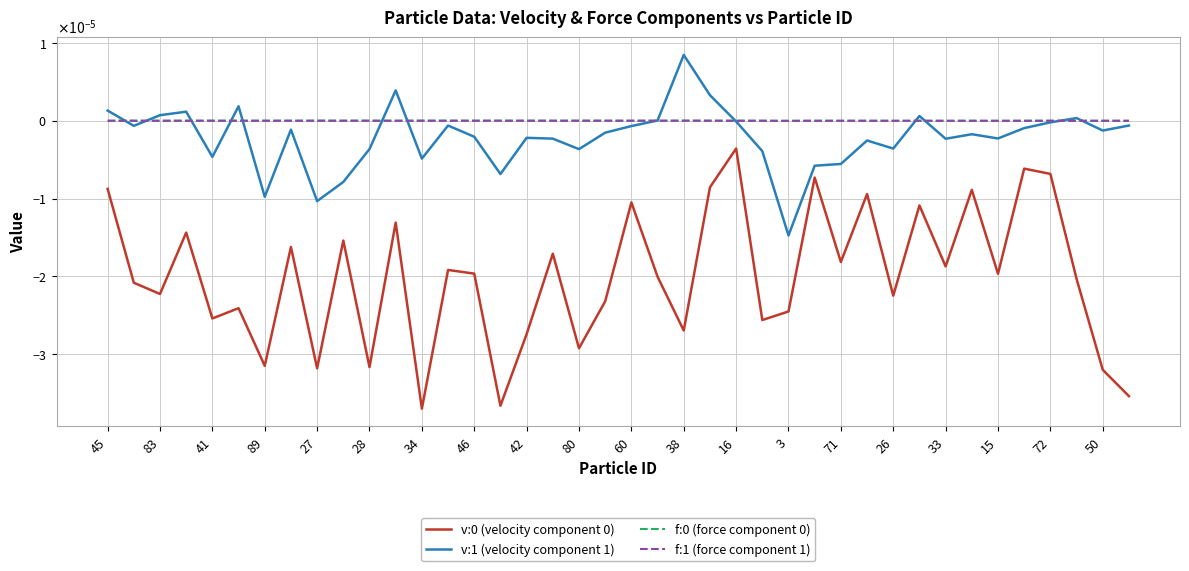

Does the chart have visible grid lines?

Yes